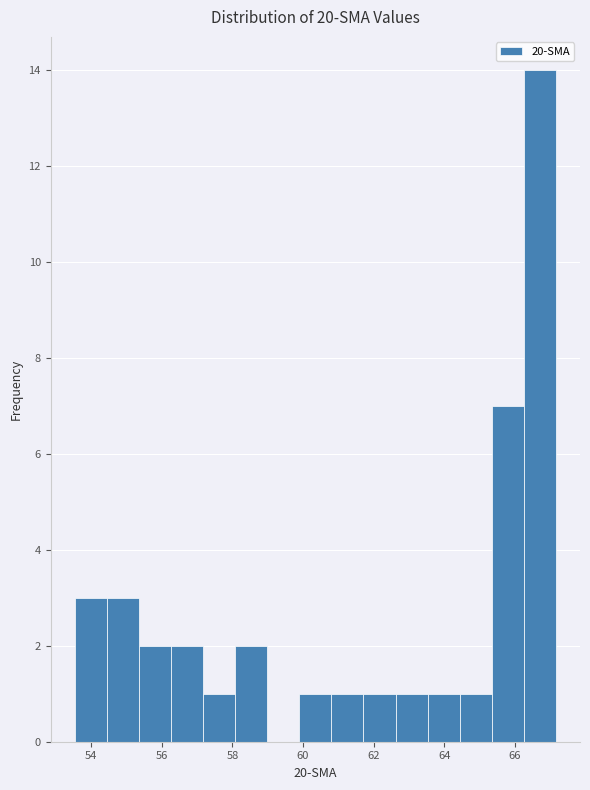

Reading left to right, list every bar in this chart as the range it spans on the x-axis followed by its height. Neither the bar edges nor the heights are printed on the chart, so give them approximately, as read against the axes.

53.6 to 54.4: 3
54.4 to 55.4: 3
55.4 to 56.2: 2
56.2 to 57.2: 2
57.2 to 58.0: 1
58.0 to 59.0: 2
59.0 to 59.8: 0
59.8 to 60.8: 1
60.8 to 61.8: 1
61.8 to 62.6: 1
62.6 to 63.6: 1
63.6 to 64.4: 1
64.4 to 65.4: 1
65.4 to 66.2: 7
66.2 to 67.2: 14